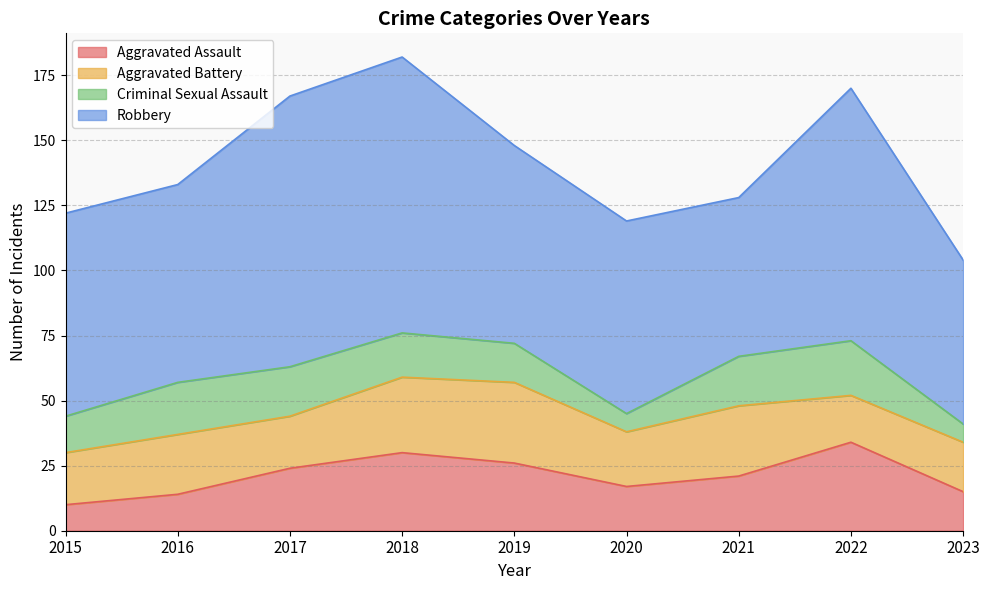

What is the total value across all series at 2016?

133